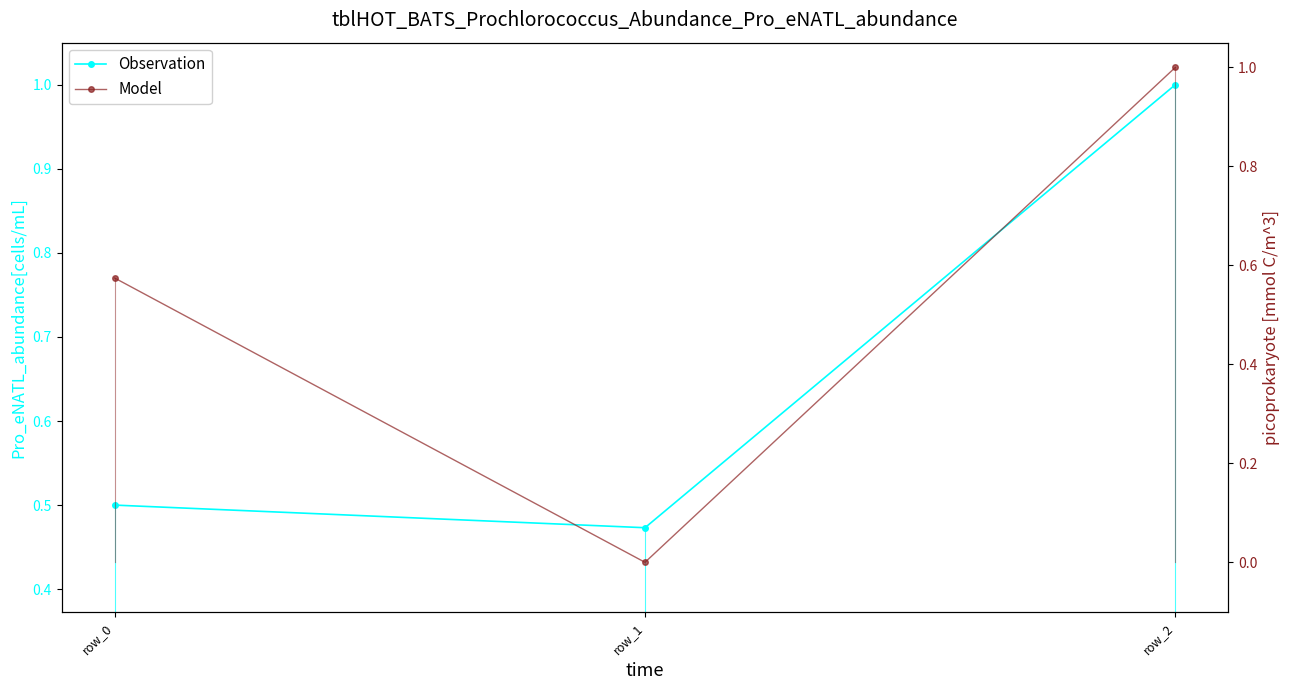

What are all the series names shown in the legend?

Observation, Model